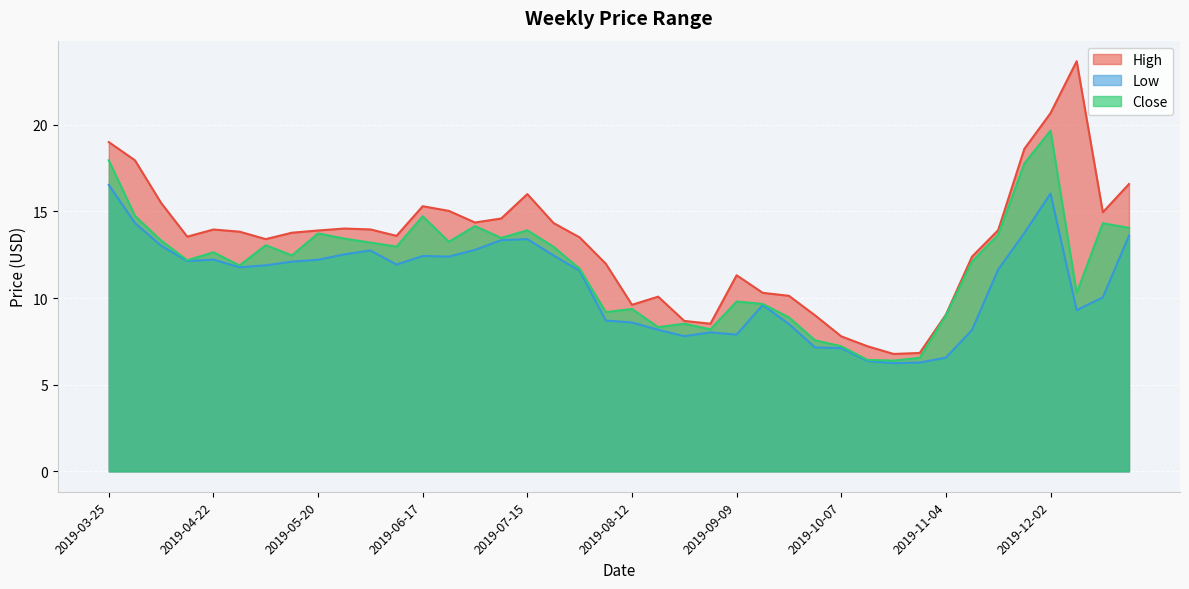

What is the label of the 22nd point from the left?

2019-08-19